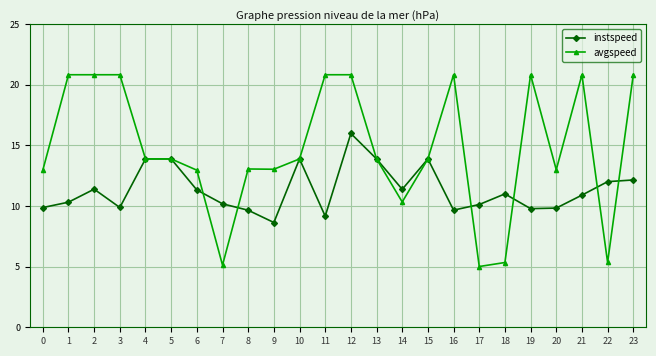

Is the value of instspeed at 4 greater than the value of avgspeed at 18?

Yes